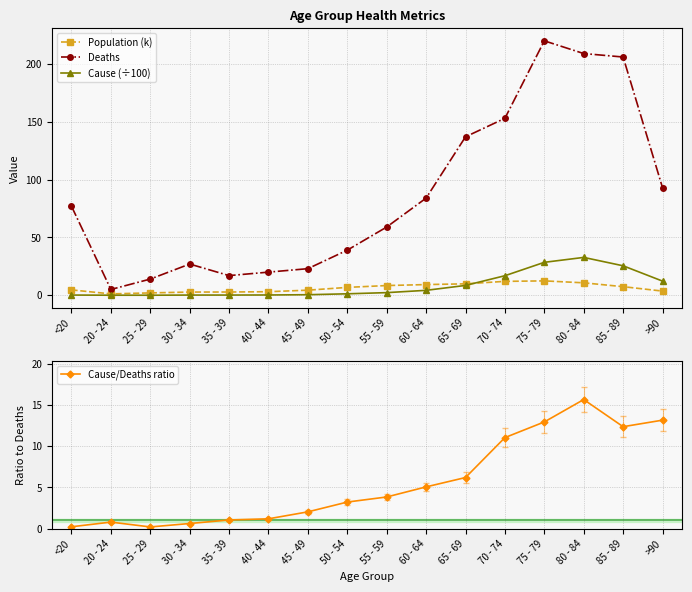

At which label is Cause (÷100) closest to 16?

70 - 74